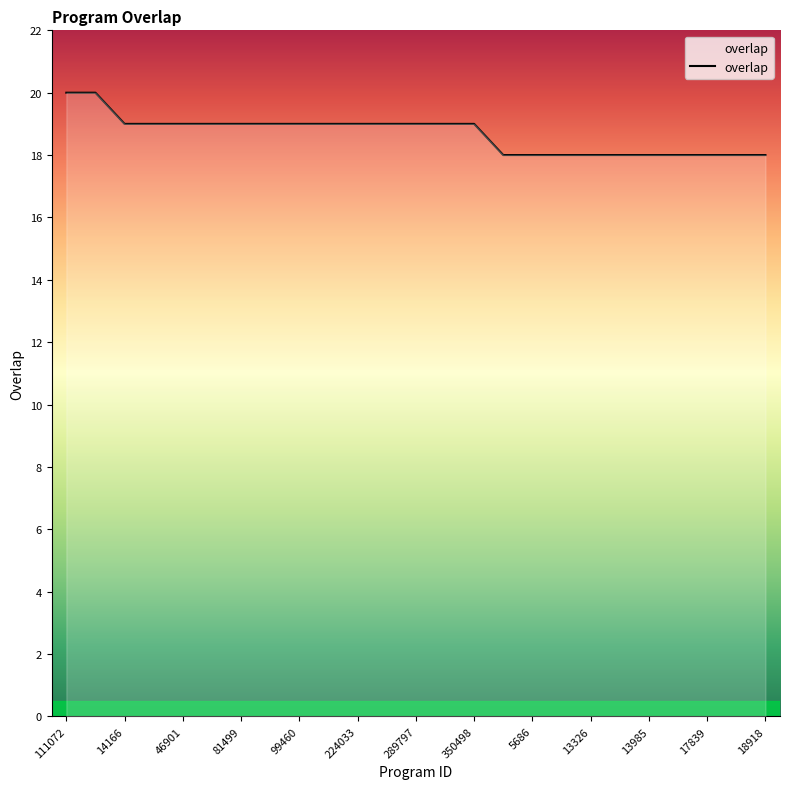

Count the number of categories in the chart.

25